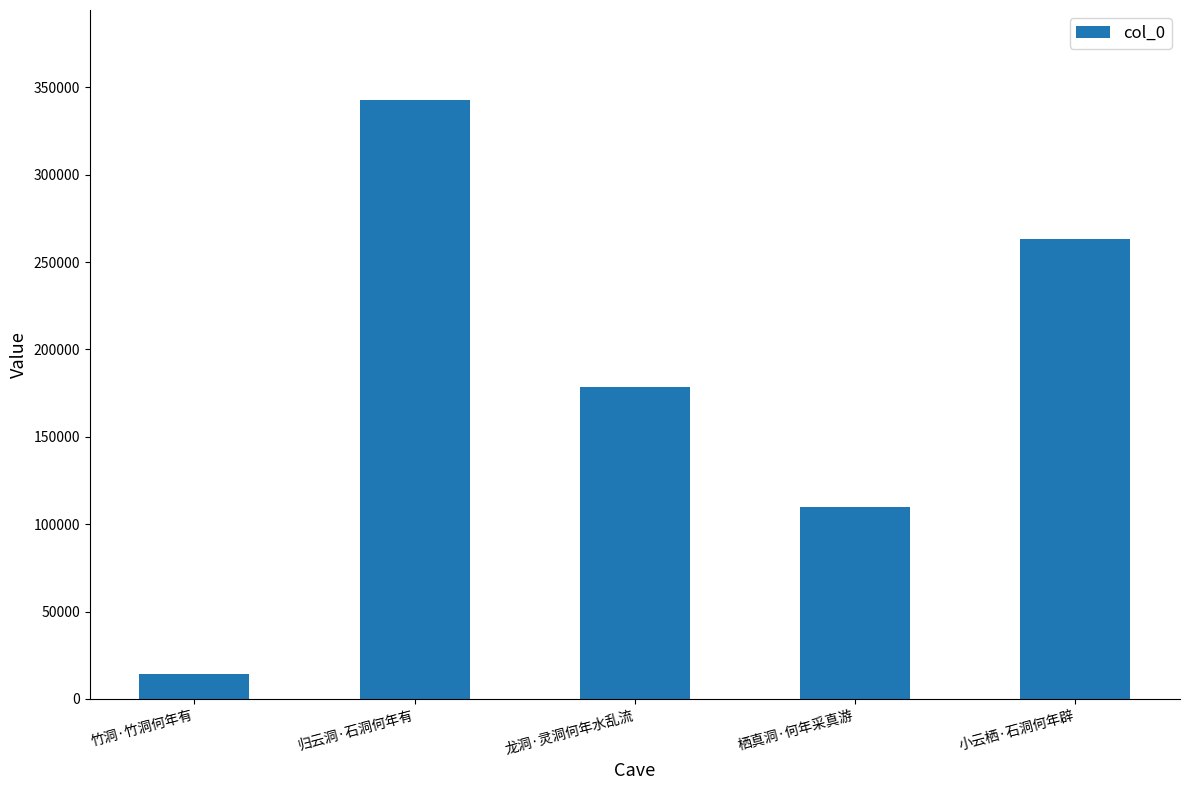

How many values are below 178346?

2